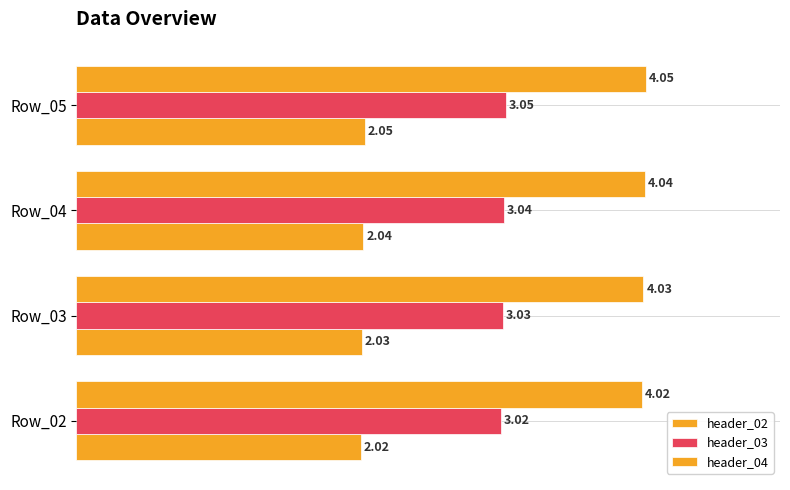

What is the value of the header_04 bar at the 4th from the left?

4.0